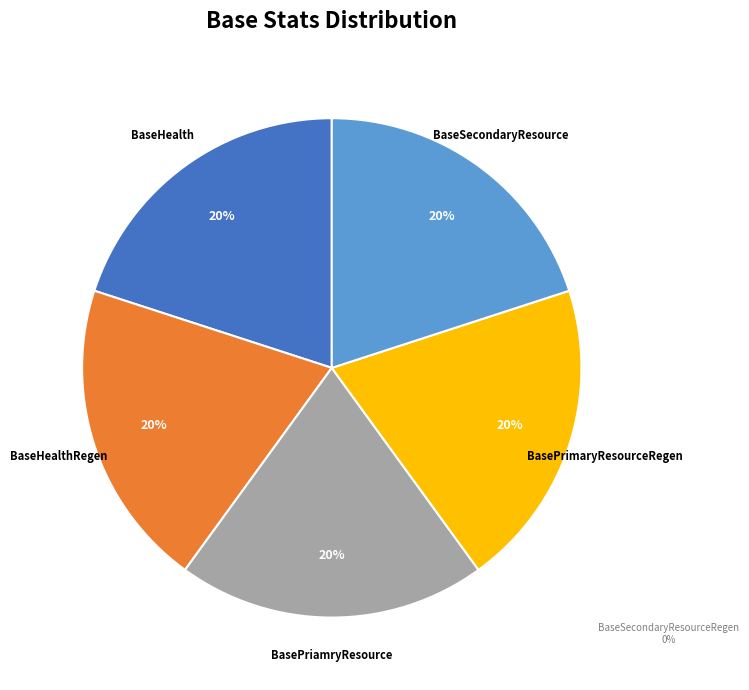

How much of the chart is everything except BaseSecondaryResourceRegen?

100.0%